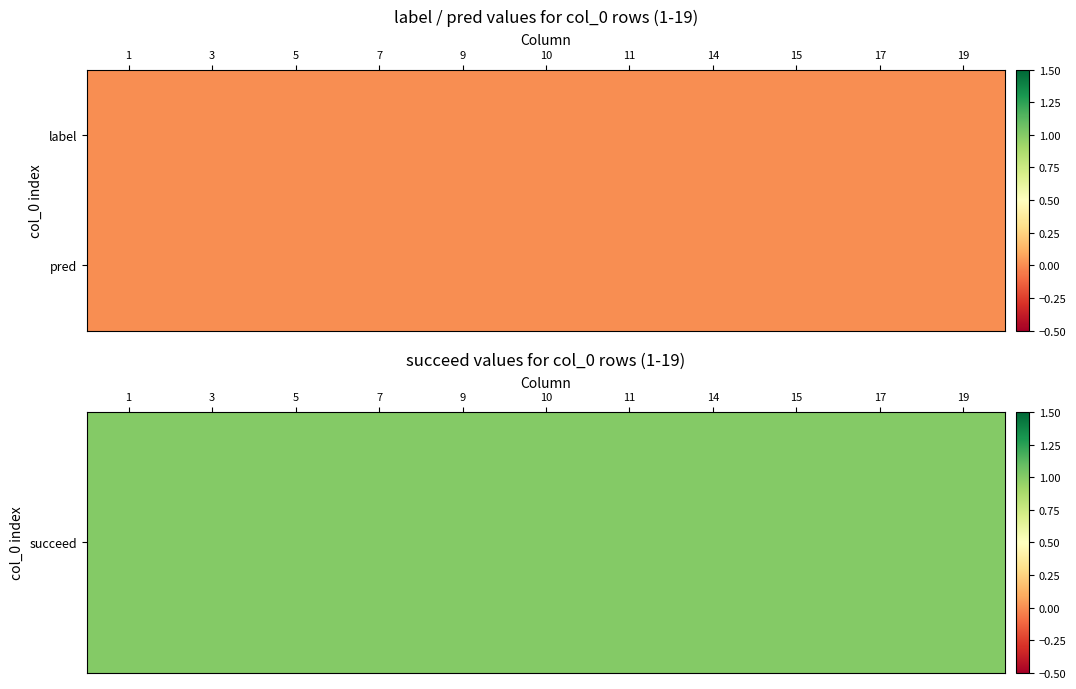

The value of succeed at 19 is 0. True or false?

False